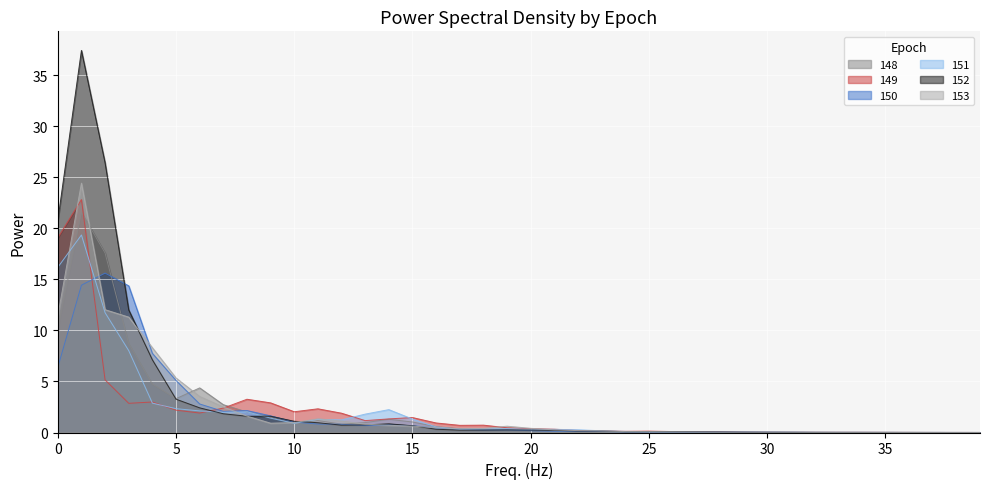

How many interior local valleys does the 151 series have?

7